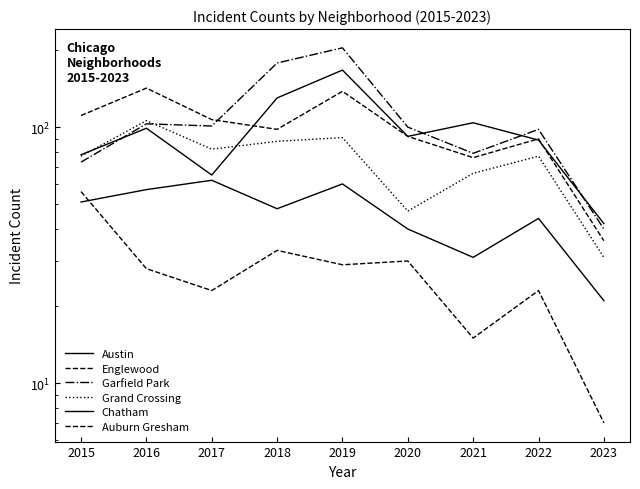

How many data points in Chatham are above 48?

4